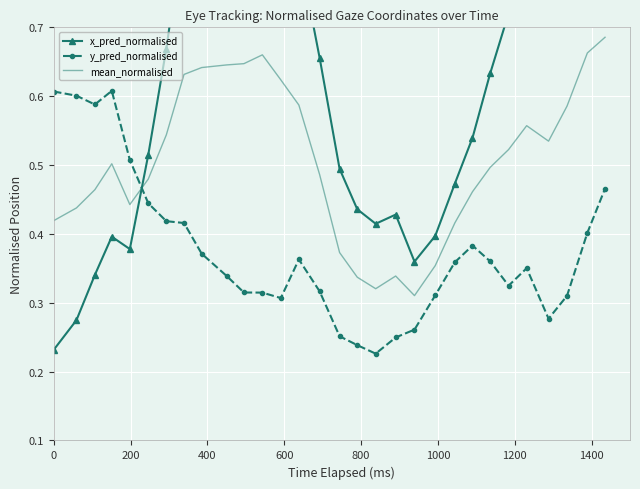

How many times do mean_normalised and y_pred_normalised cross each other?

1